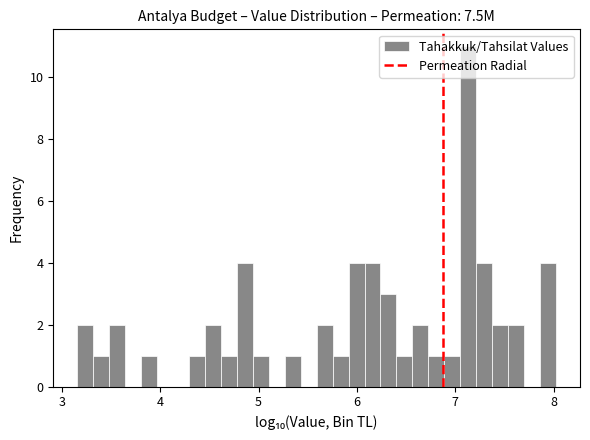

Around what value on the x-axis is the tallest bar? Give the approximate position of its centre, as read against the axis.

7.1